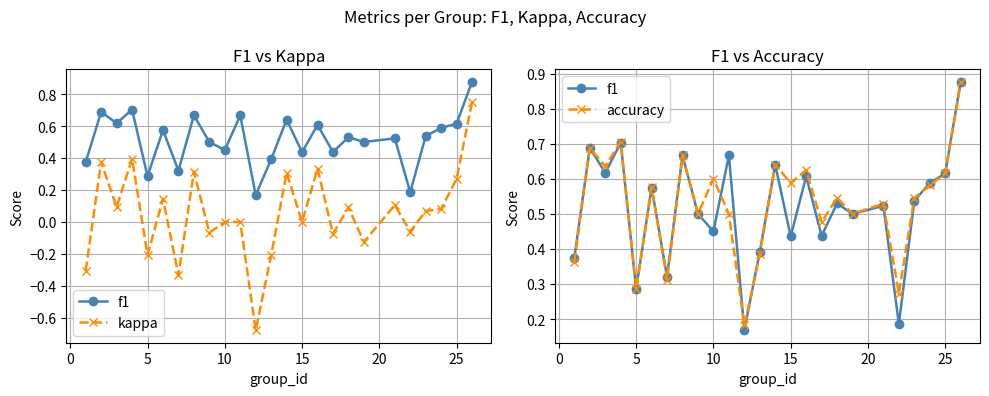

What are all the series names shown in the legend?

f1, kappa, accuracy